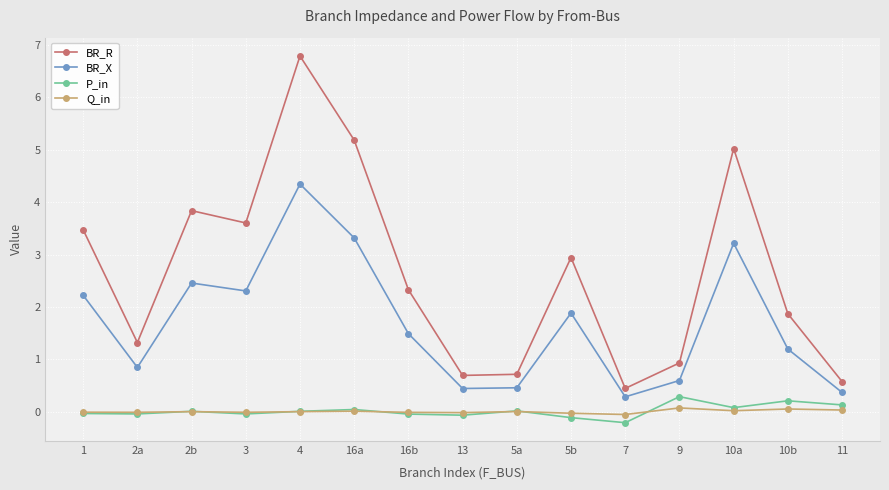

Which series has the largest range (max minus min)?

BR_R